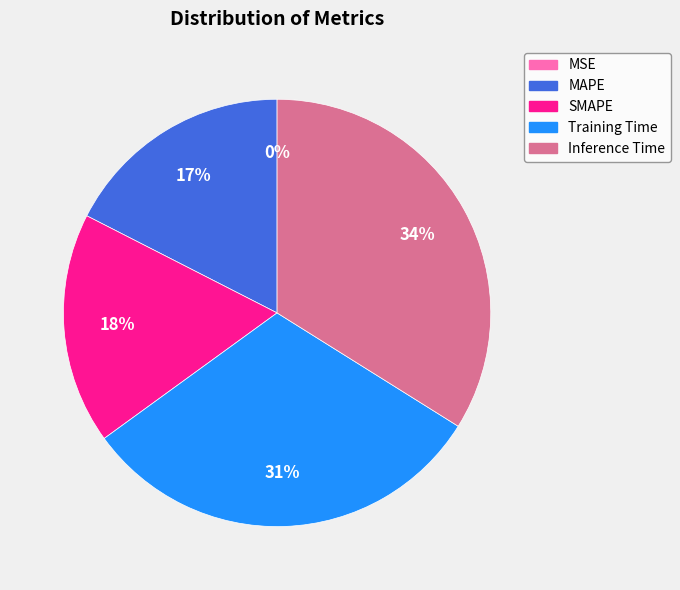

Is the sum of Training Time and Inference Time greater than half?

Yes